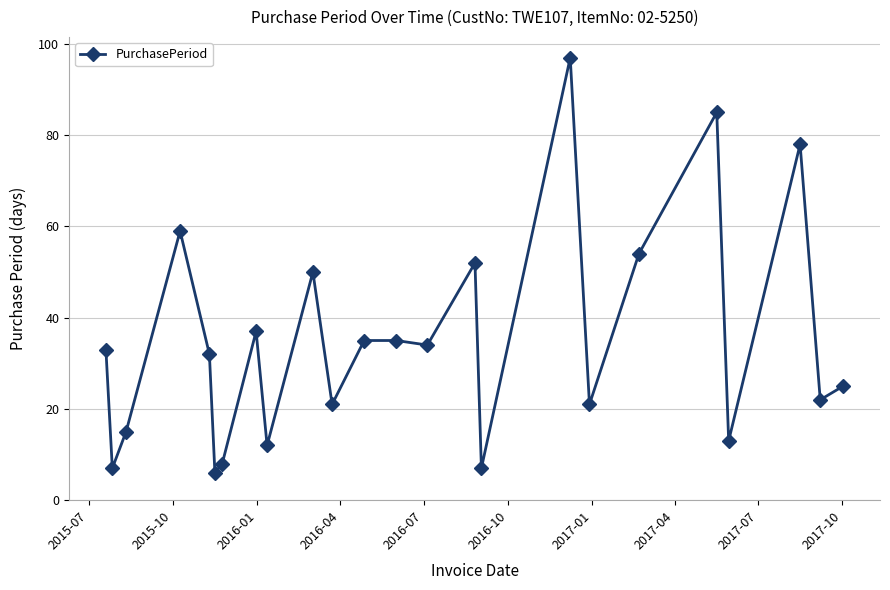

True or false: the data has more than 2 interior local peaks.

True